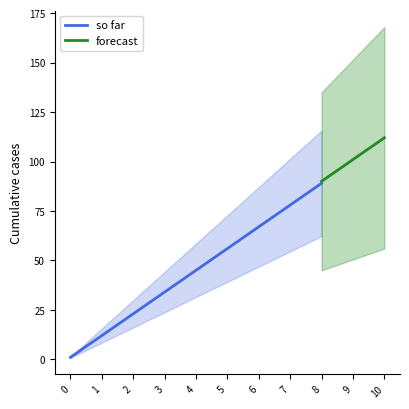

The so far series shows 76 at 5. True or false?

False